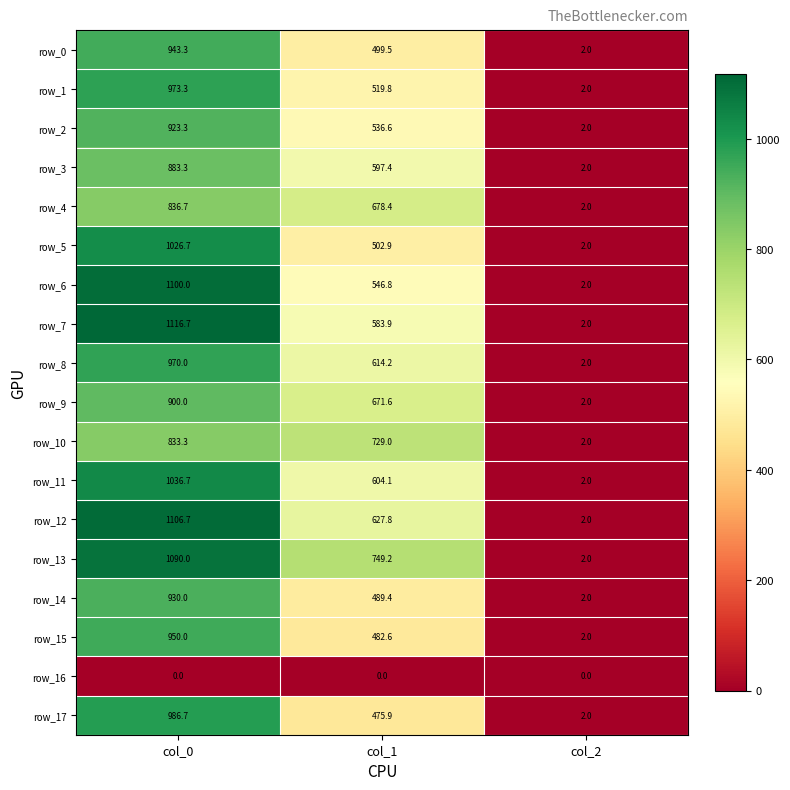

What is the average value of the row_5 series?

510.5